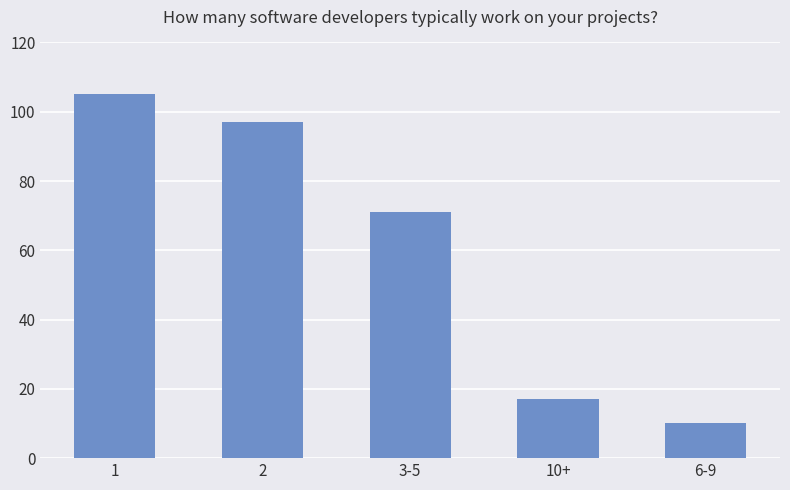

How many series are shown in this chart?

1